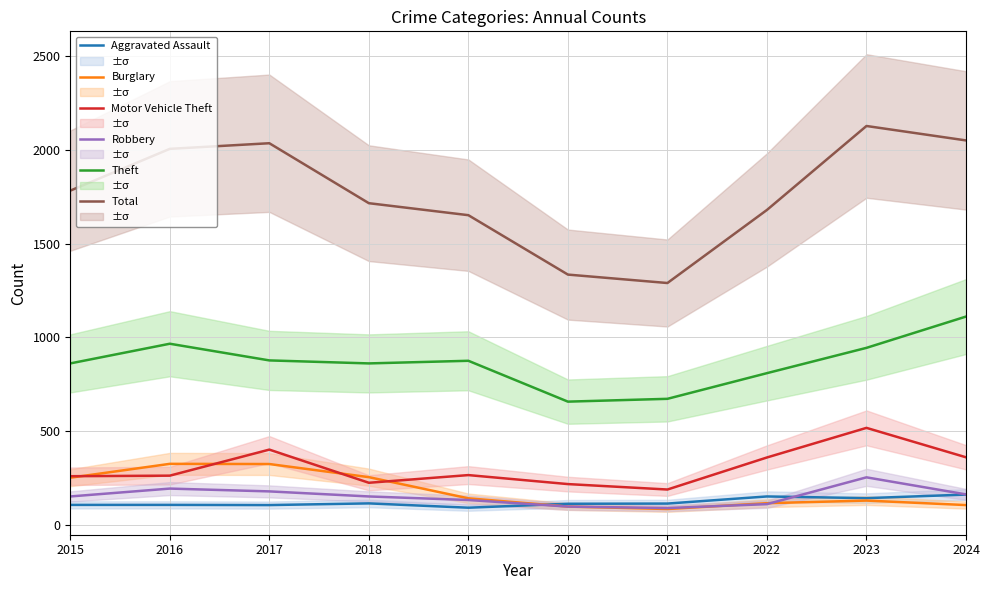

What is the sum of all Total values?

17677